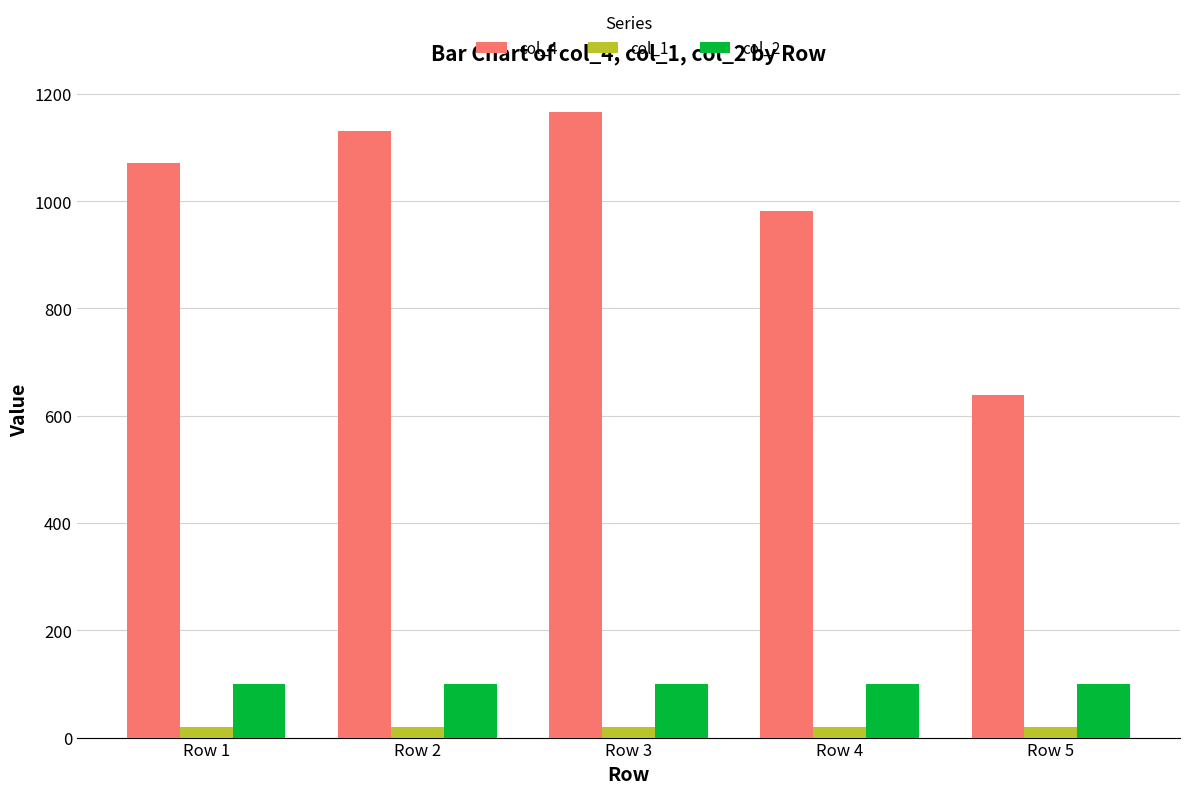

Which series has the largest total across all categories?

col_4